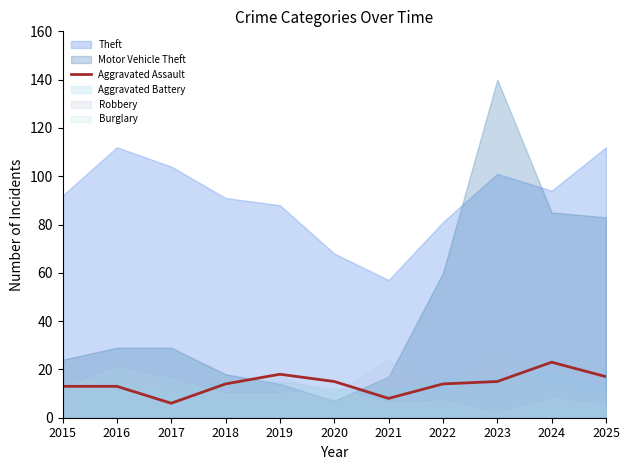

Is it true that Aggravated Assault equals 22 at 2018?

False